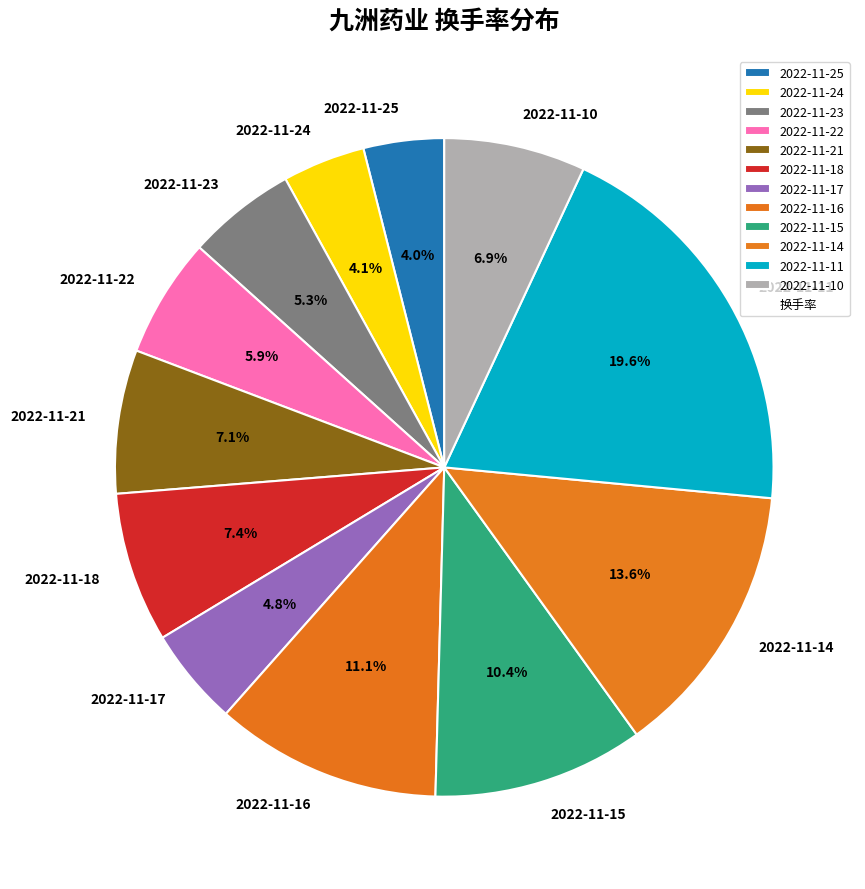

To the nearest percent, what is the difference between the 2022-11-21 and 2022-11-17 slice percentages?

2%